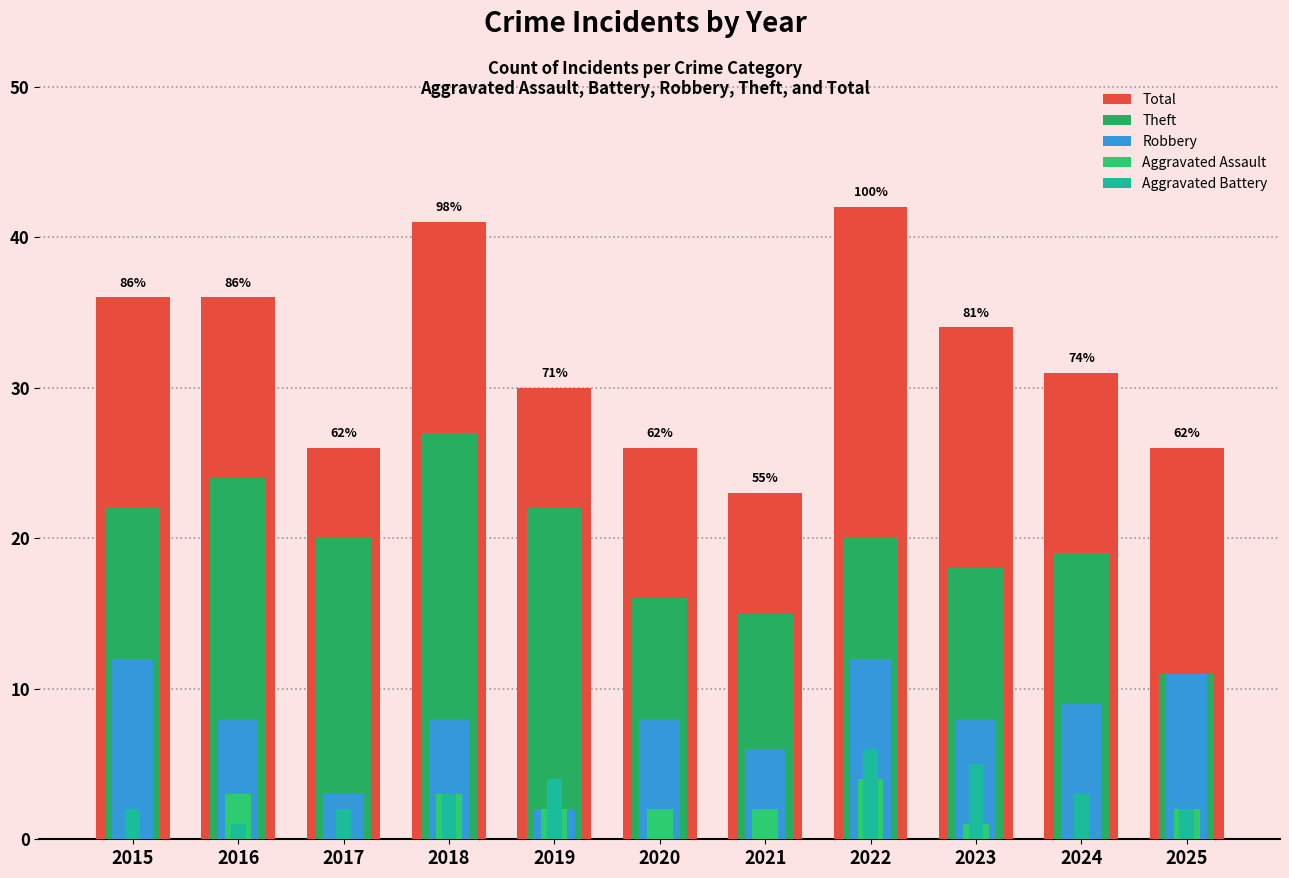

At how many categories does at least one series exceed 40?

2